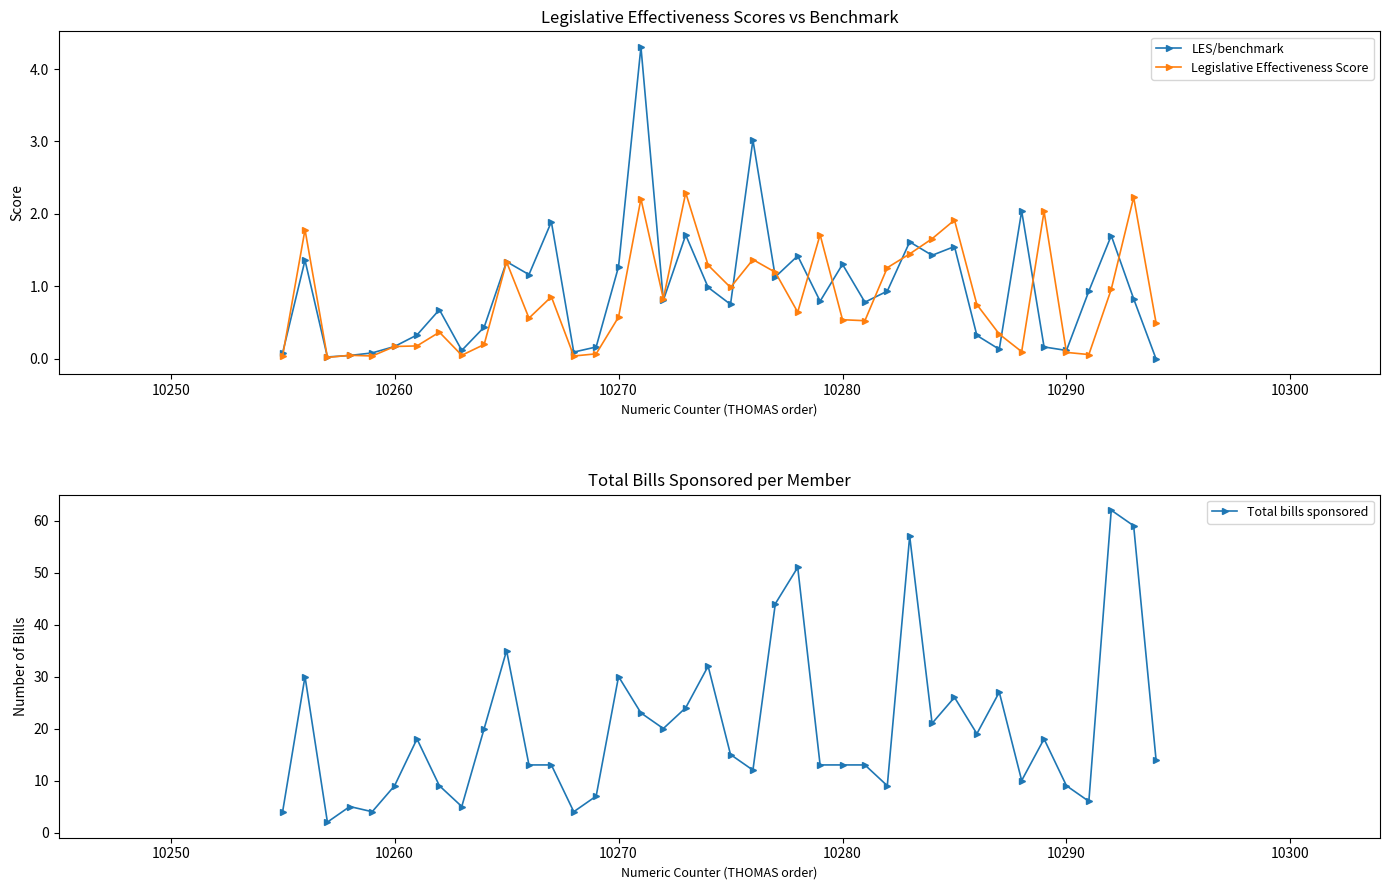

True or false: Total bills sponsored has more than 1 interior local peaks.

True